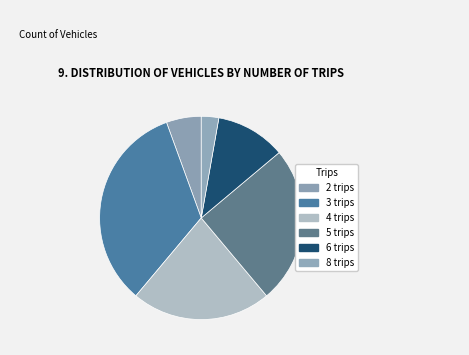

The 2 trips slice represents 6% of the pie. True or false?

True